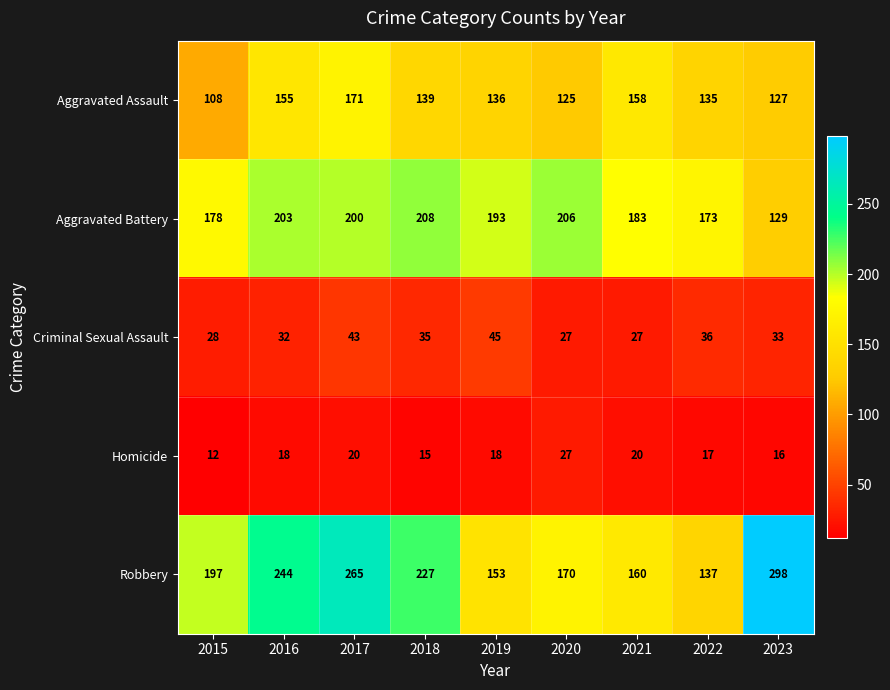

Is it true that Aggravated Battery equals 178 at 2015?

True